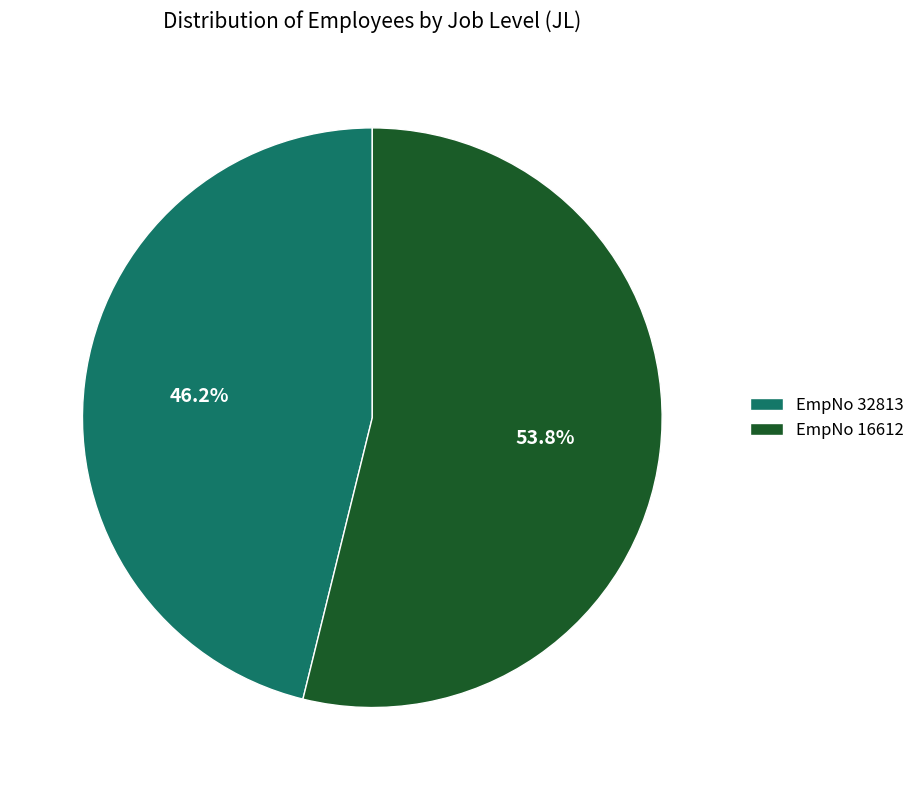

Rank the categories by value from lowest to highest.

EmpNo 32813, EmpNo 16612